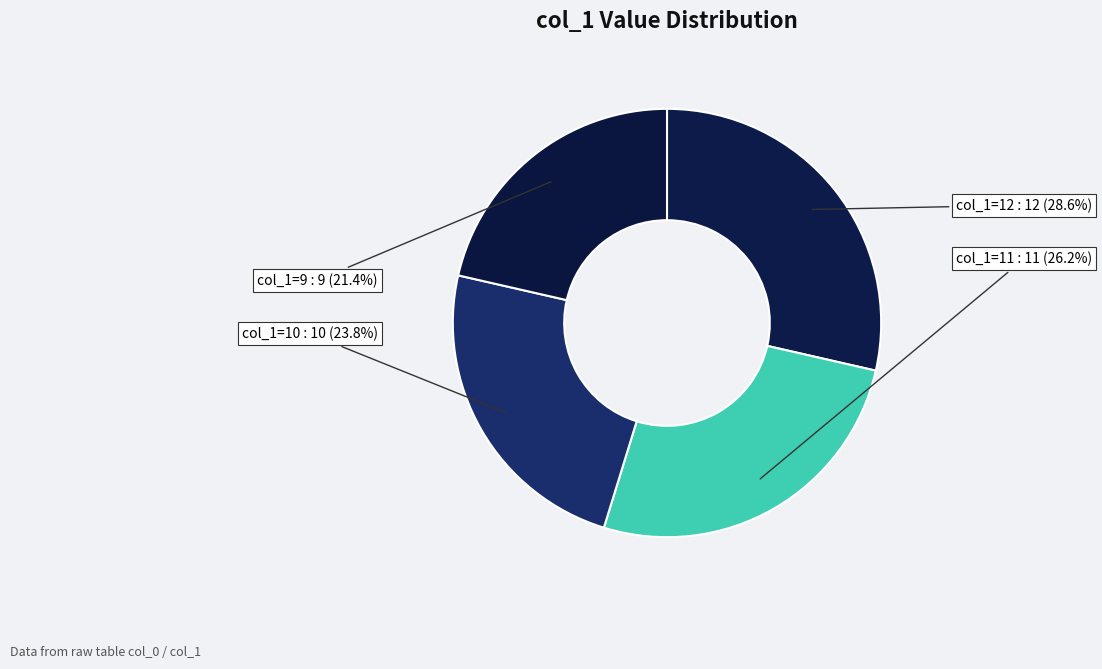

How many slices are in this pie chart?

4